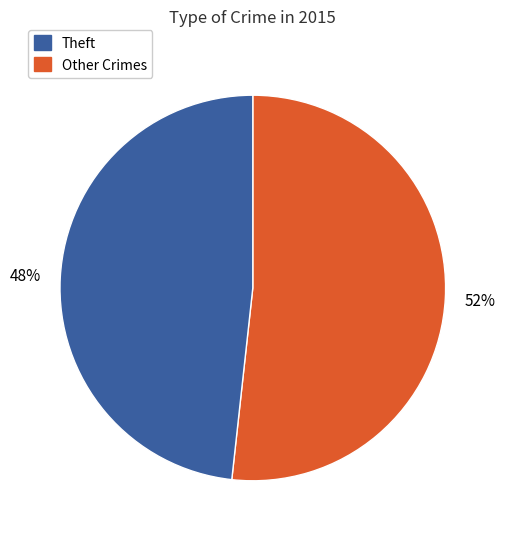

Does any single category account for the majority?

Yes